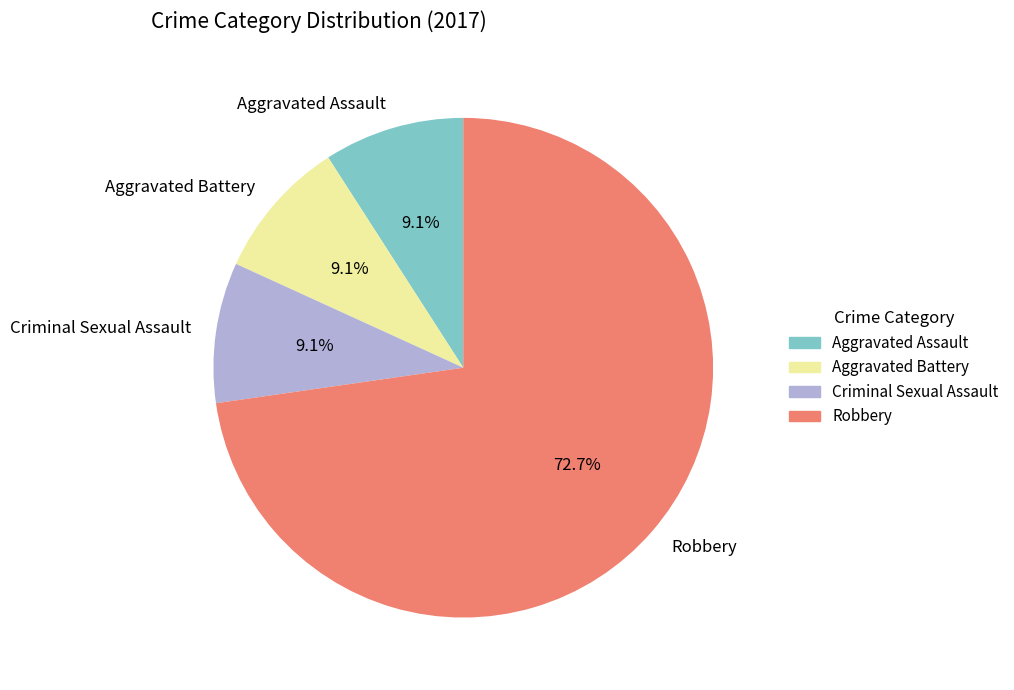

Count the number of slices in the pie.

4